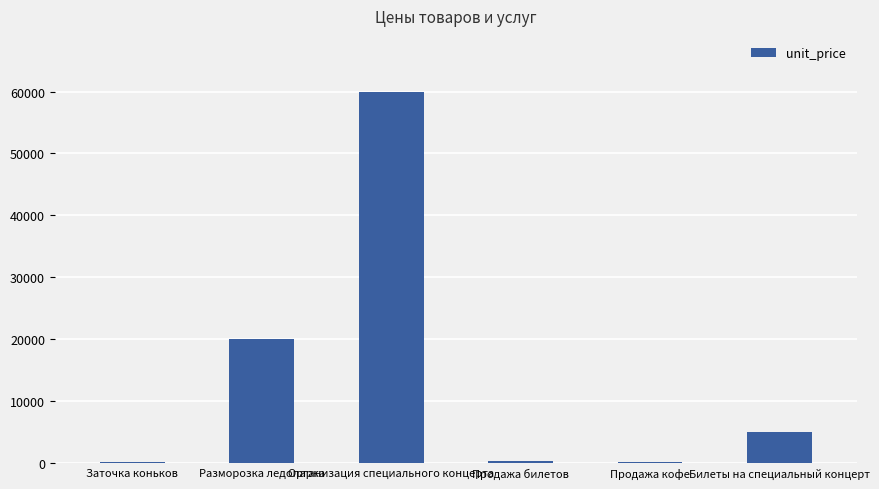

What is the sum of the values at Продажа билетов and Заточка коньков?

500